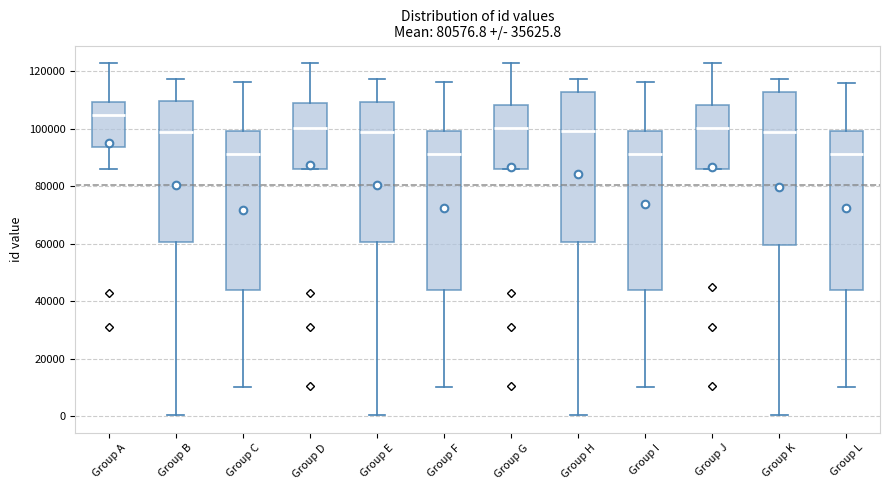

Which box has the highest median line?

Group A